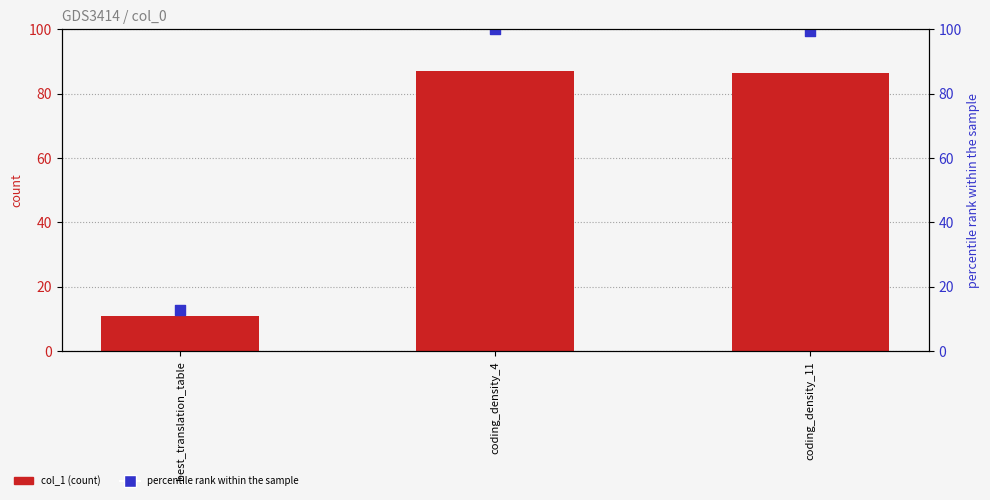

What is the total value across all series at coding_density_4?

186.9